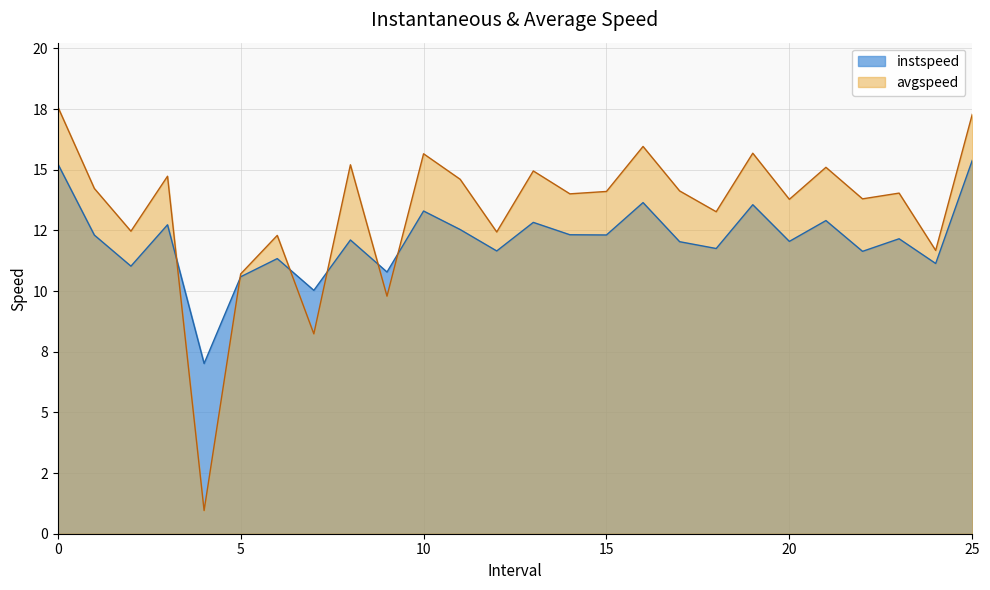

What is the difference between the second highest and second lowest values in the instspeed series?

5.2